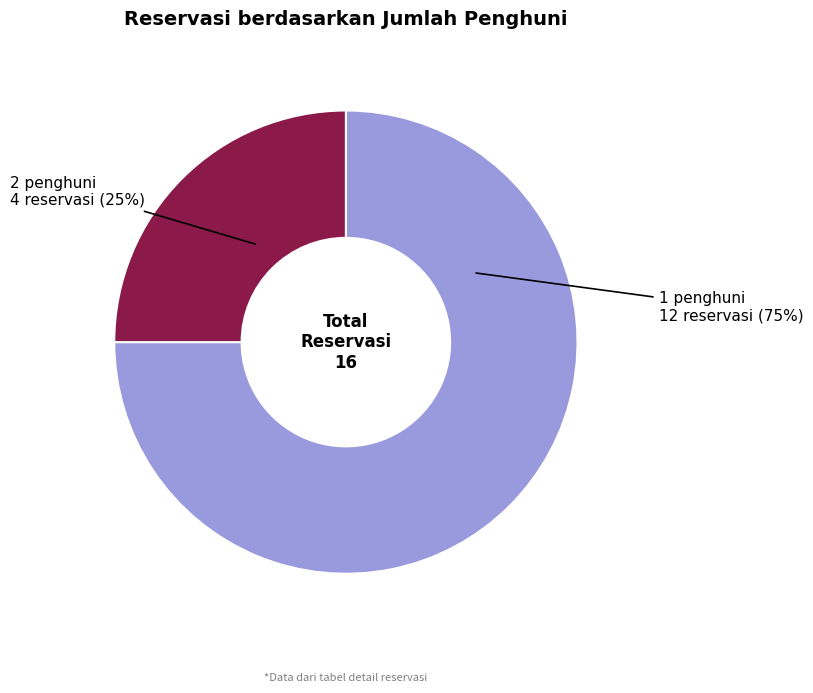

What percentage is the 1 penghuni slice, to the nearest percent?

75%